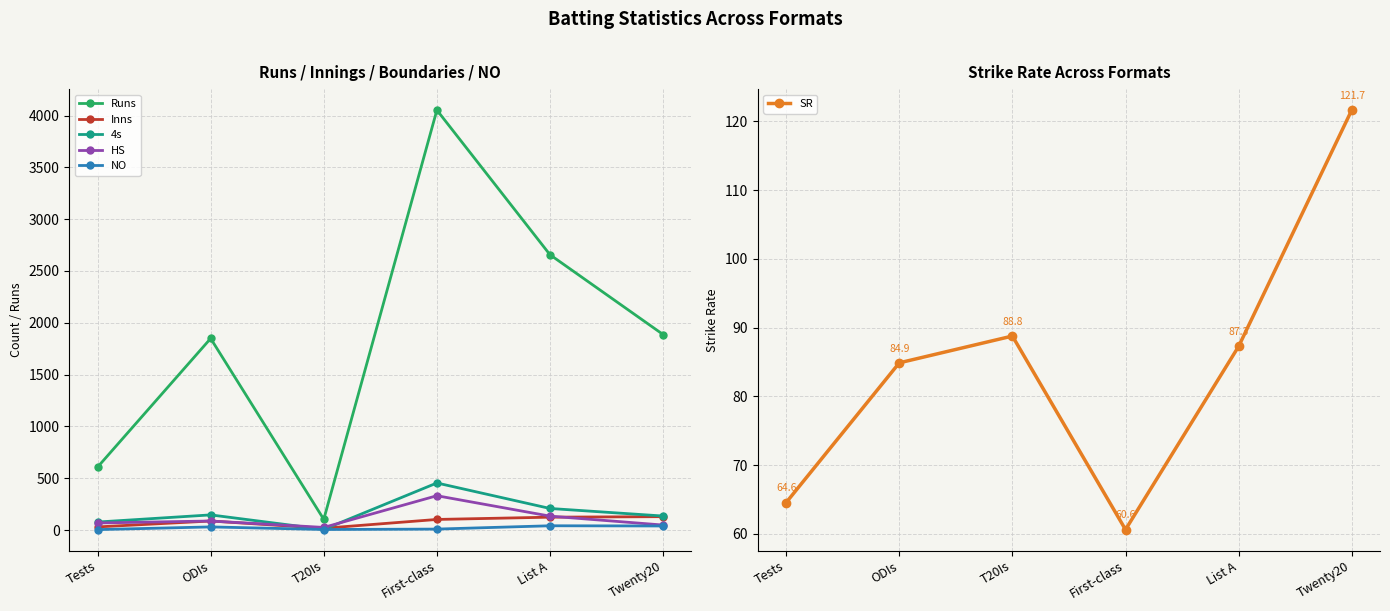

Rank the series at T20Is from highest to lowest value.

Runs, SR, HS, Inns, 4s, NO